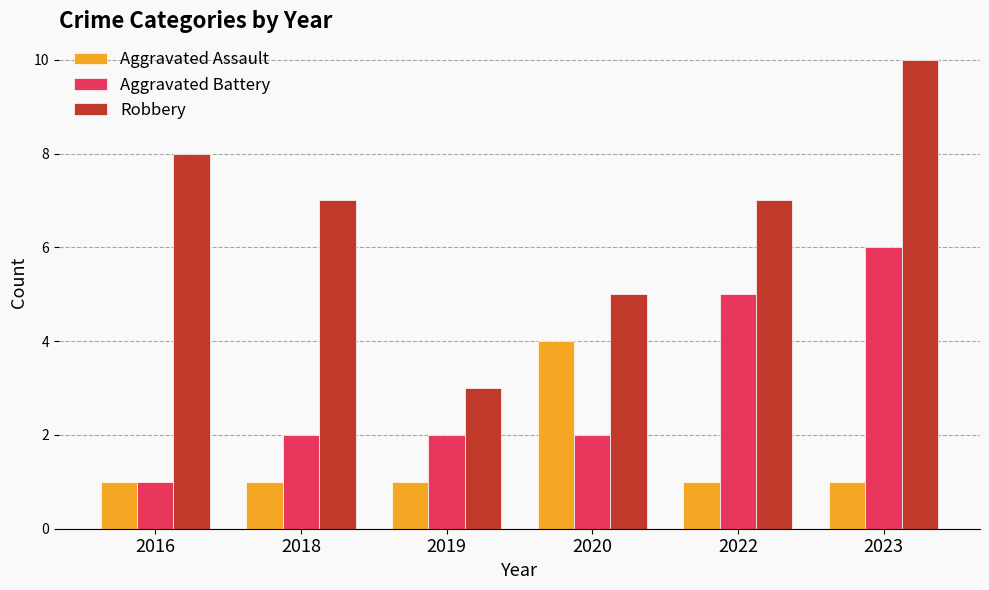

Which category has the highest value across all series?

2023